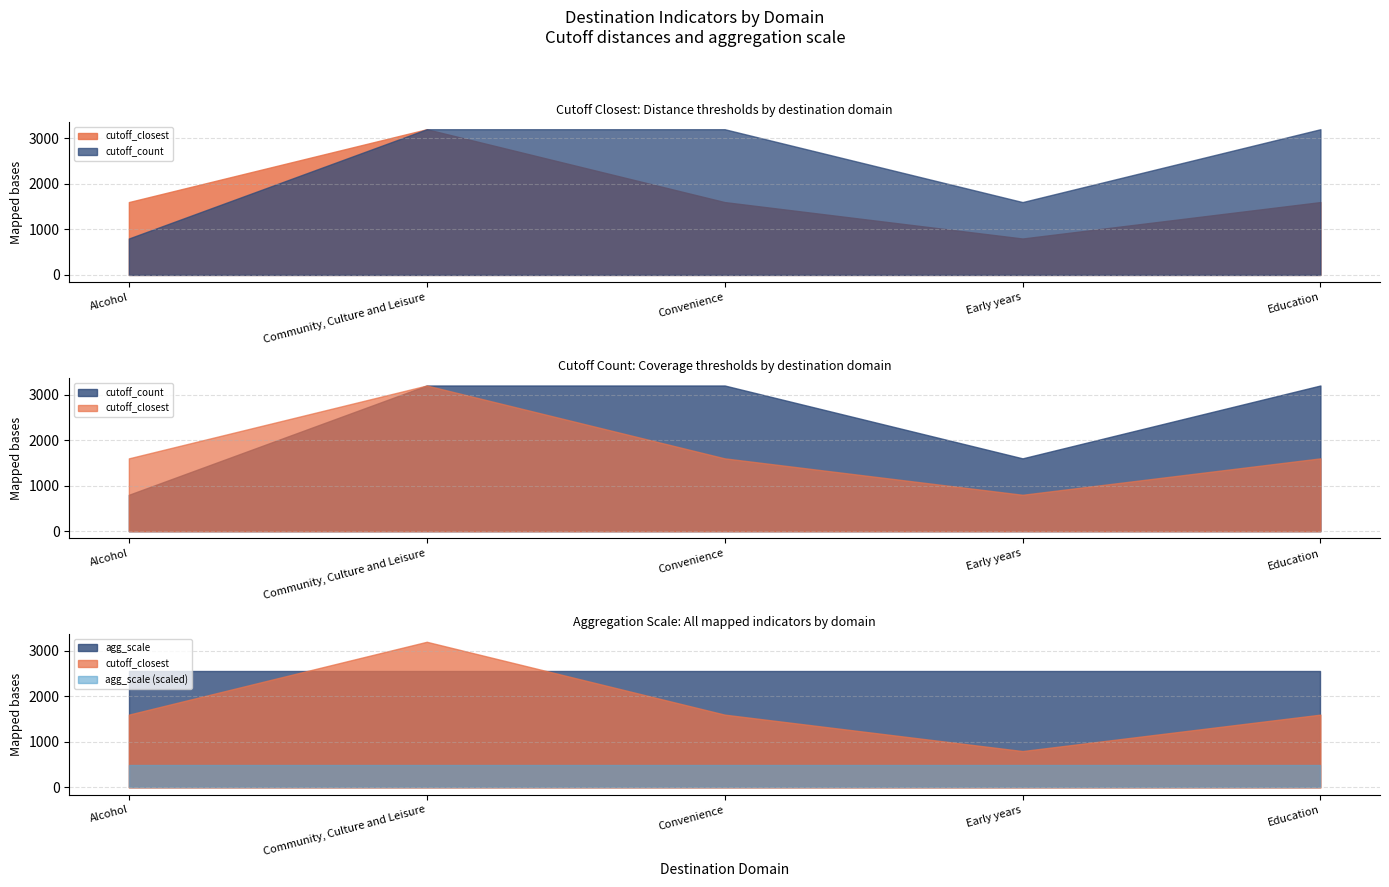

At how many categories does at least one series exceed 207?

5